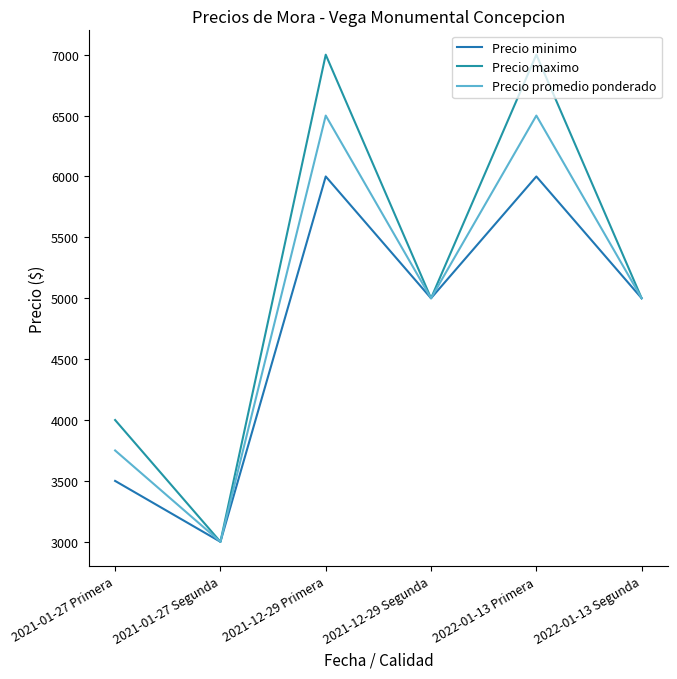

How many lines are shown in the chart?

3